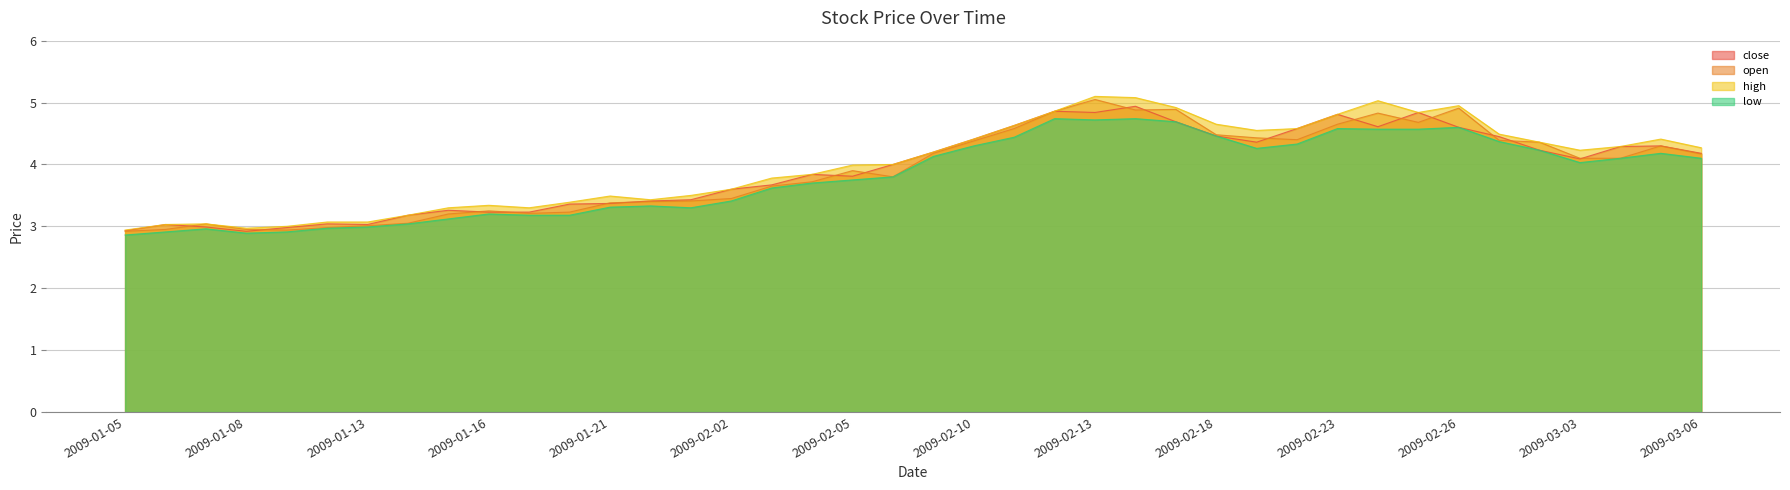

What is the value of the high point at the 24th from the left?

4.9